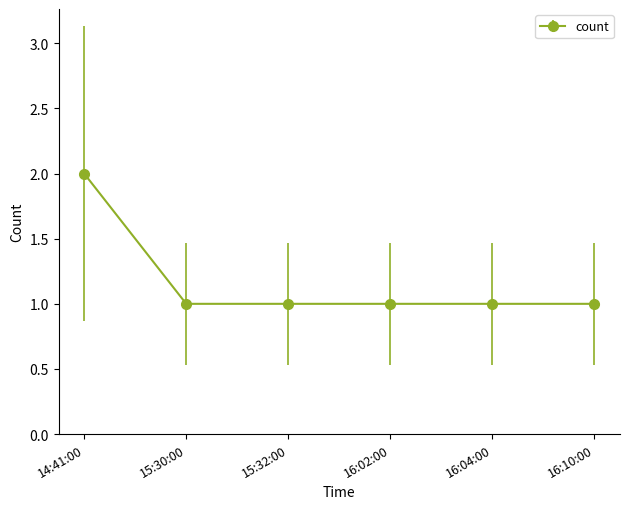

Is this an area chart (filled region under the line)?

No